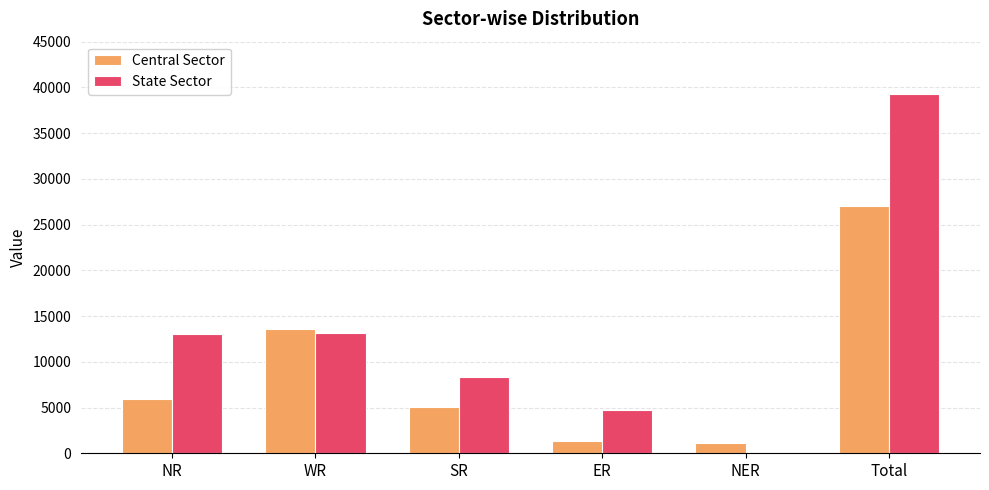

Which series changed the most between ER and NER?

State Sector